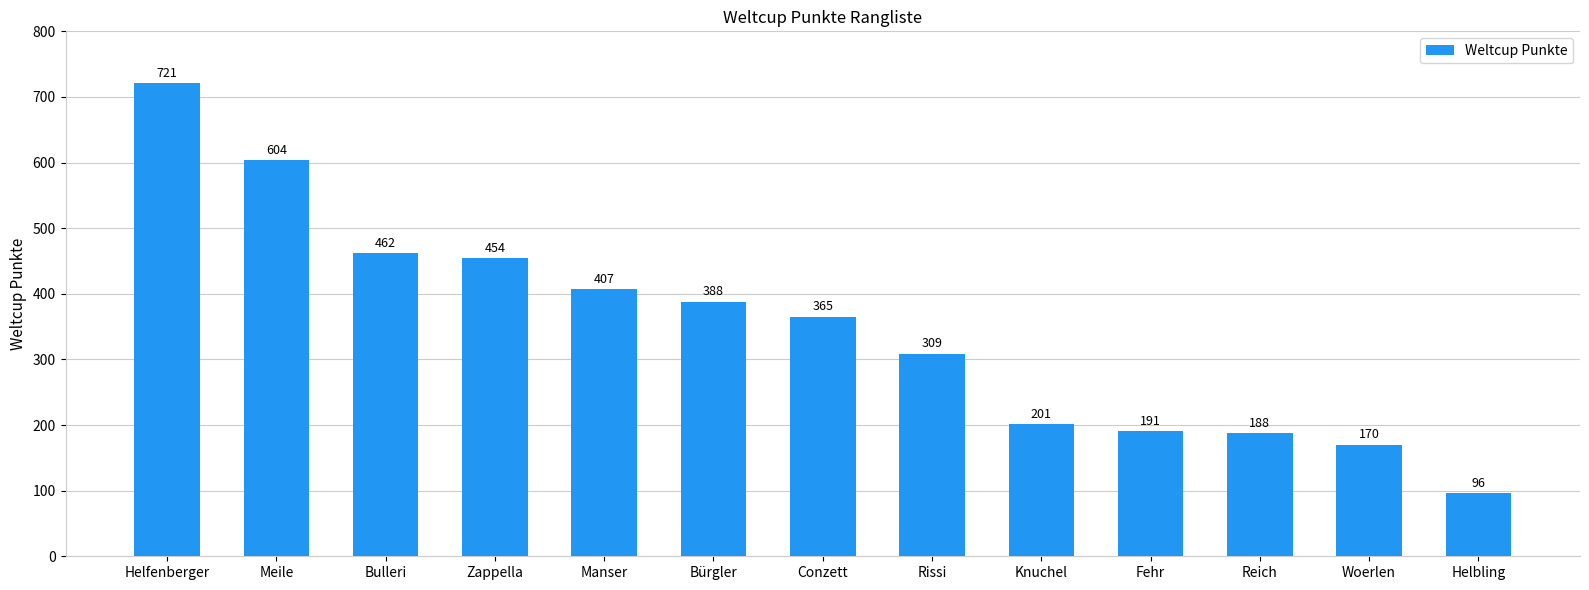

List the labels in order of value, smallest first.

Helbling, Woerlen, Reich, Fehr, Knuchel, Rissi, Conzett, Bürgler, Manser, Zappella, Bulleri, Meile, Helfenberger